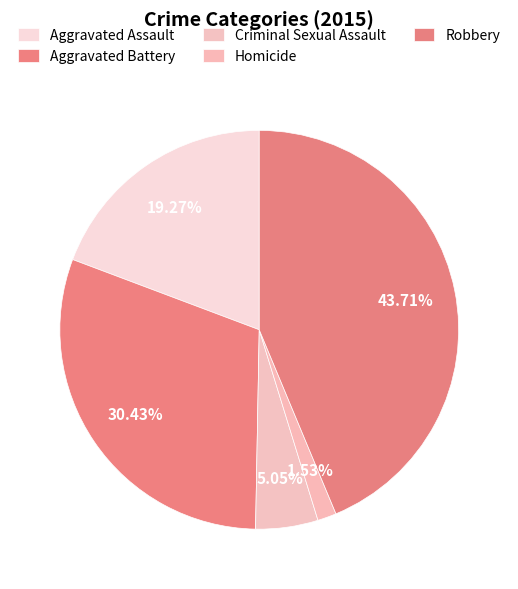

How much of the chart is everything except Robbery?

56.3%